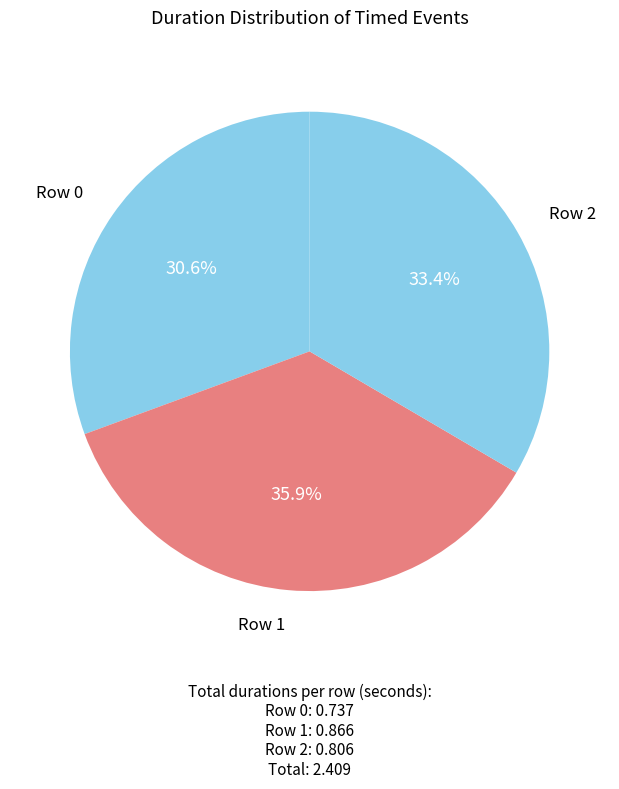

Which category has the biggest portion of the pie?

Row 1